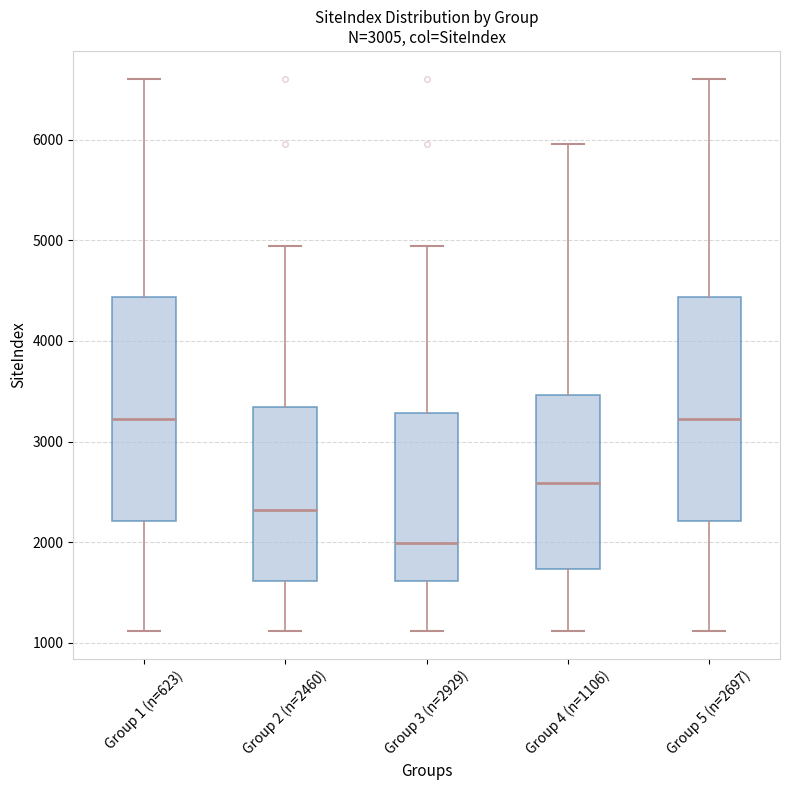

Reading left to right, read every box against the y-axis: the position of its median line, the range the box covers, and the ends of its whiskers. The values are not printed on the chart, so give them approximately, as read against the axis.

Group 1 (n=623): median 3200, box 2200 to 4400, whiskers 1100 to 6600
Group 2 (n=2460): median 2300, box 1600 to 3300, whiskers 1100 to 4900
Group 3 (n=2929): median 2000, box 1600 to 3300, whiskers 1100 to 4900
Group 4 (n=1106): median 2600, box 1700 to 3500, whiskers 1100 to 6000
Group 5 (n=2697): median 3200, box 2200 to 4400, whiskers 1100 to 6600